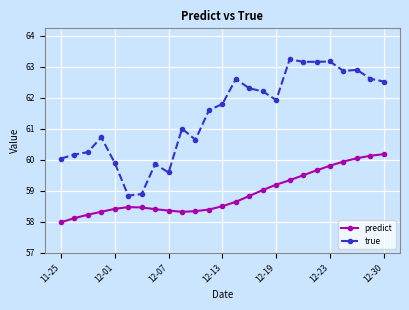

Rank the series by their average value, from lowest to highest.

predict, true